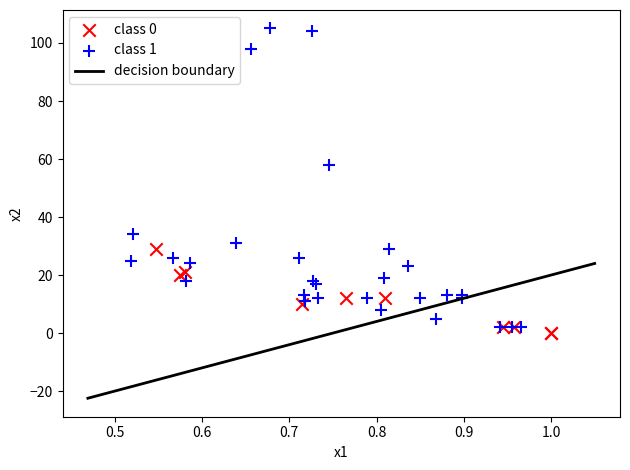

Which series reaches the maximum Y coordinate?

class 1